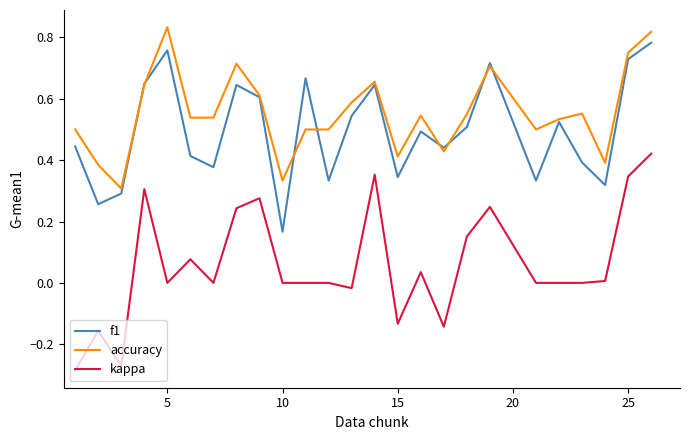

What are all the series names shown in the legend?

f1, accuracy, kappa